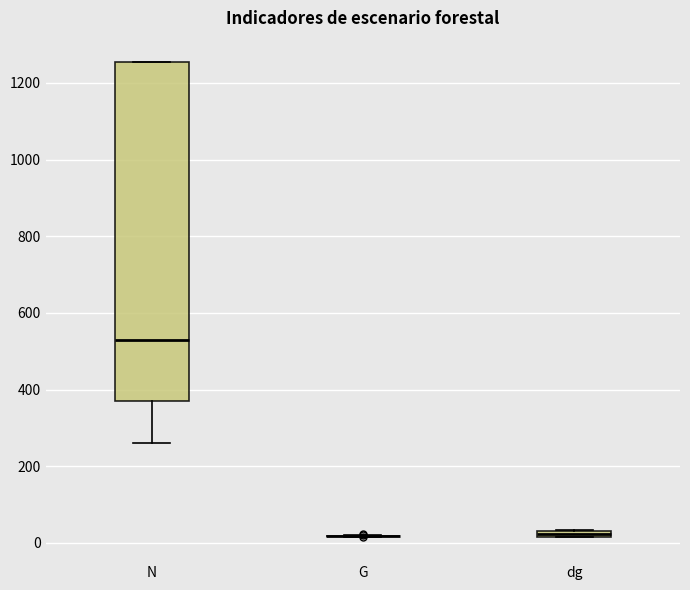

Where is the lower edge of the box for dg on the y-axis? The values are not printed on the chart, so give them approximately, as read against the axis.

20